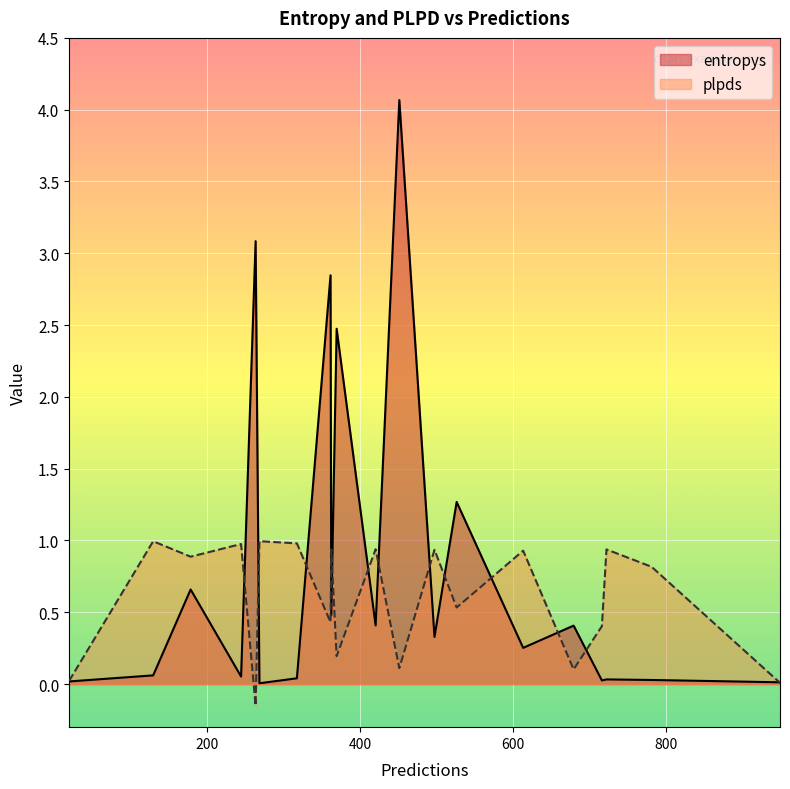

At 679, list the series in order from smallest to largest.

plpds, entropys